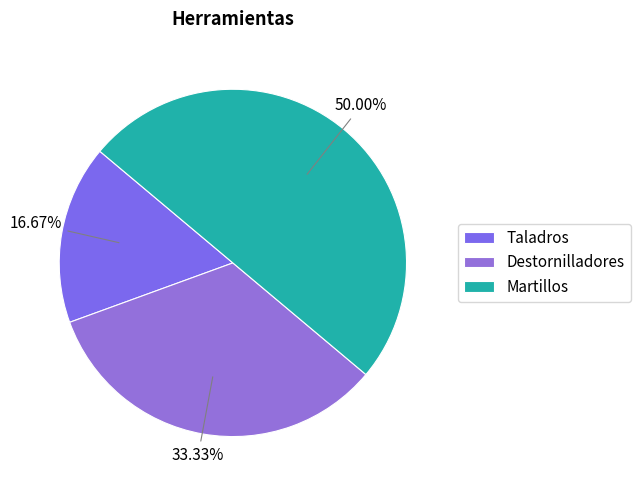

Is Destornilladores the majority of the pie?

No